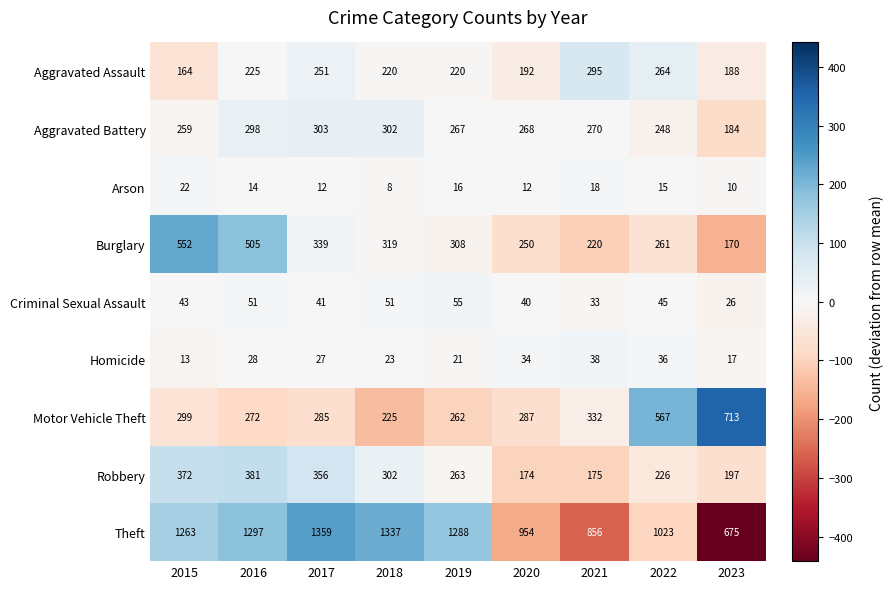

List the series in order of their peak value, highest first.

Theft, Motor Vehicle Theft, Burglary, Robbery, Aggravated Battery, Aggravated Assault, Criminal Sexual Assault, Homicide, Arson